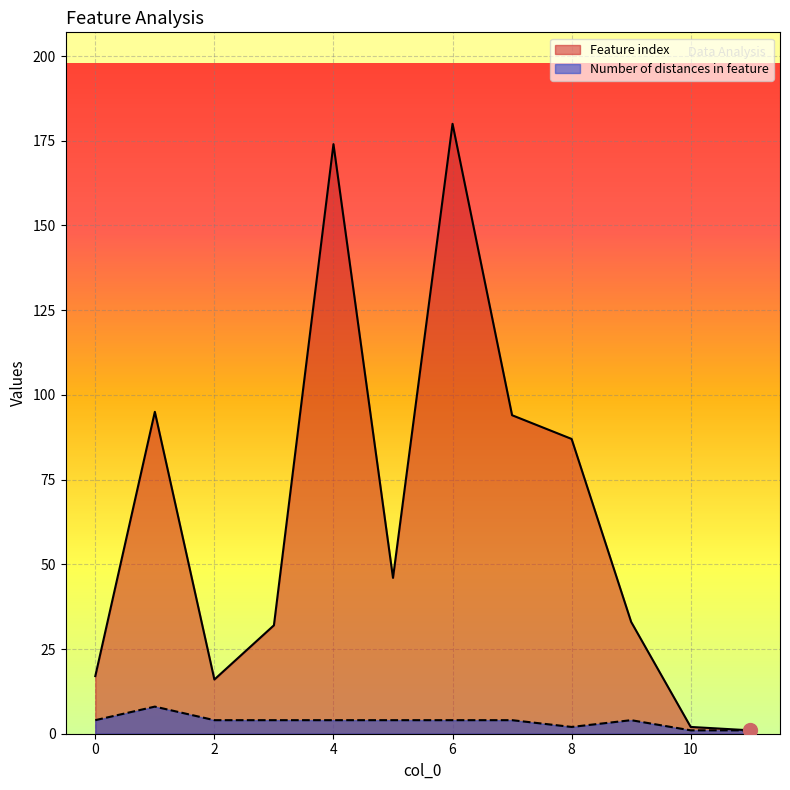

Read the Feature index value at 4.

174